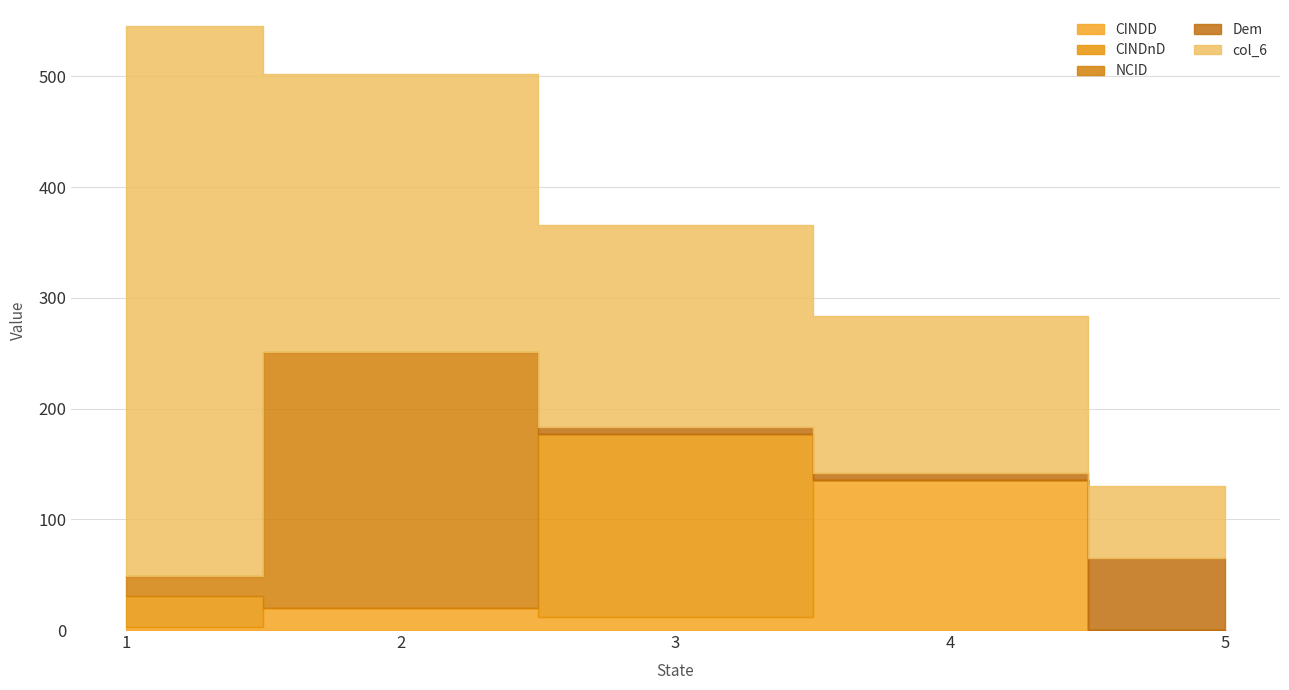

List the series in order of their peak value, highest first.

col_6, NCID, CINDnD, CINDD, Dem